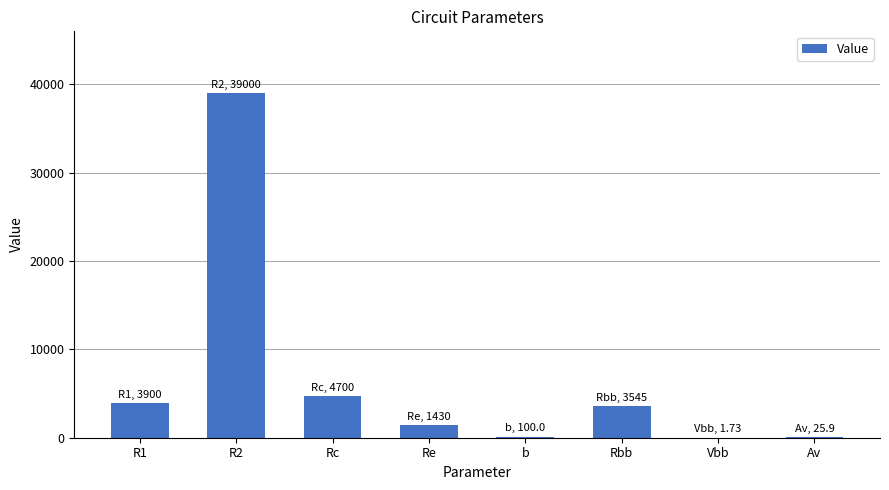

What is the change in value from R1 to R2?

+35100.0